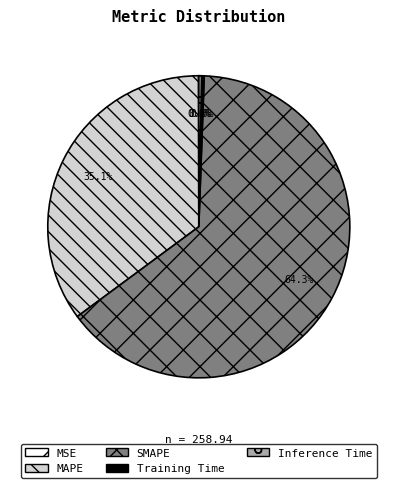

Is there a majority slice in this chart?

Yes